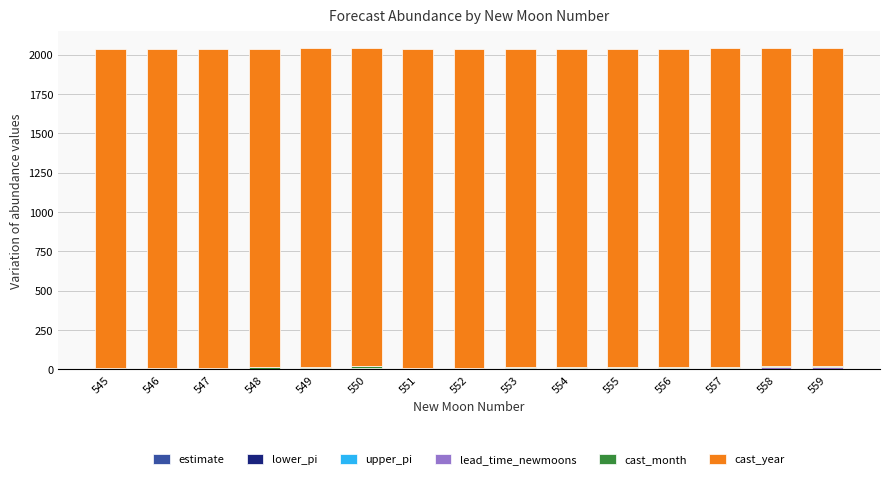

Does the chart contain stacked bars?

Yes